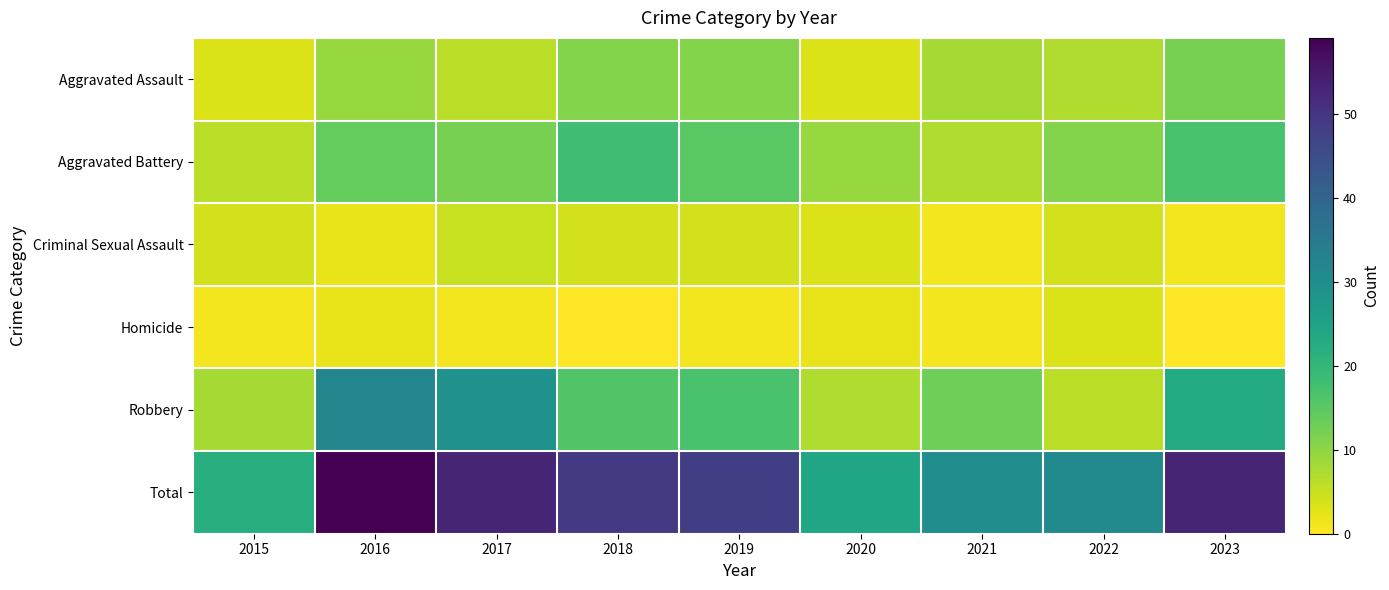

Between 2021 and 2023, which series saw the biggest shift?

Total